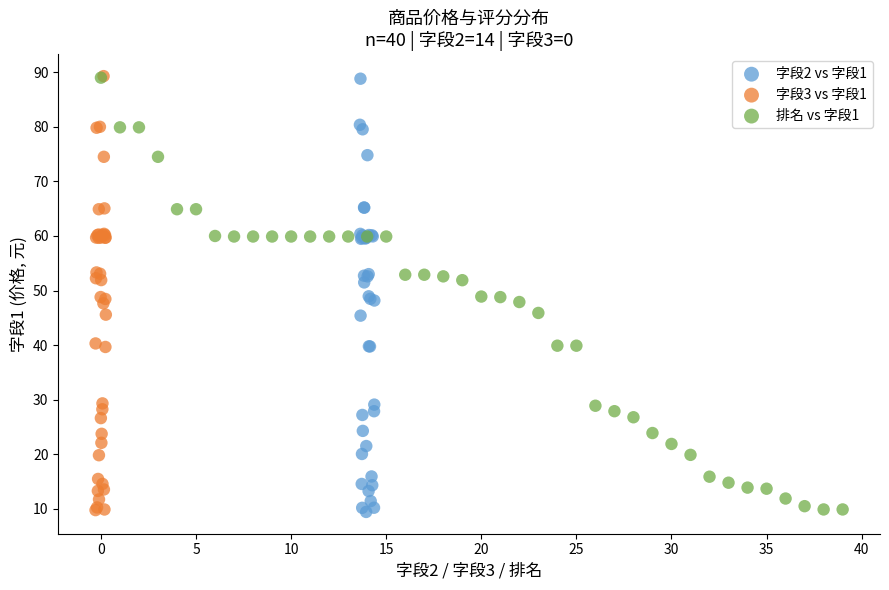

What are all the series names shown in the legend?

字段2 vs 字段1, 字段3 vs 字段1, 排名 vs 字段1